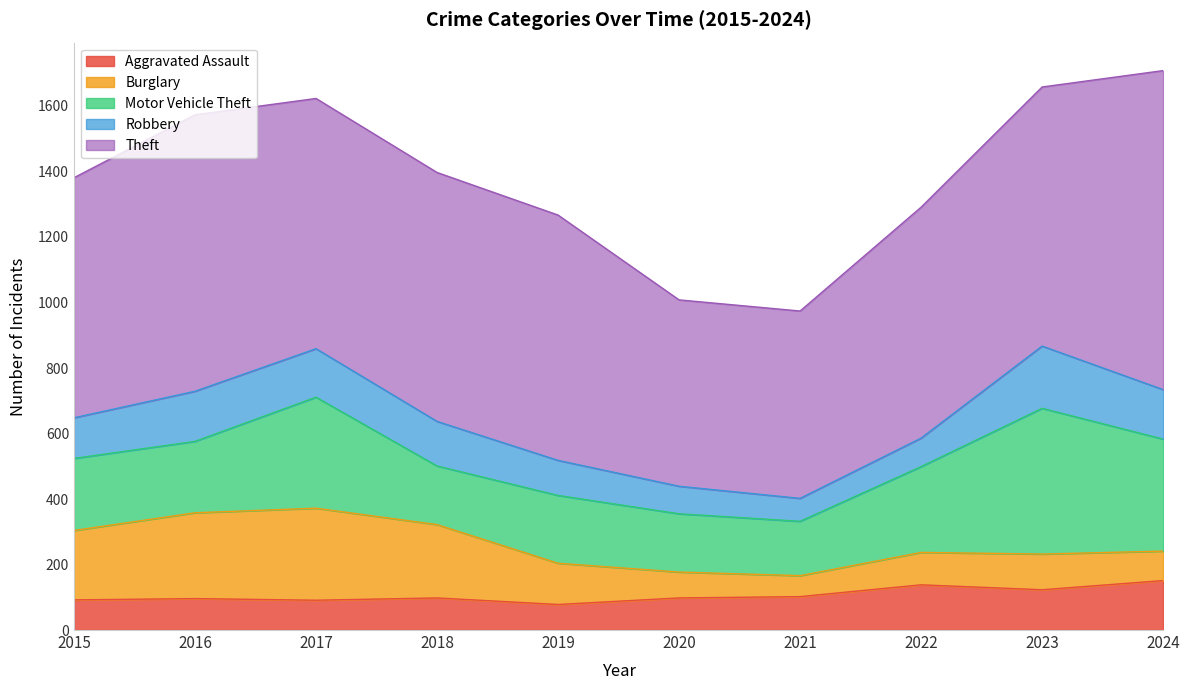

What is the total value across all series at 2016?

1573